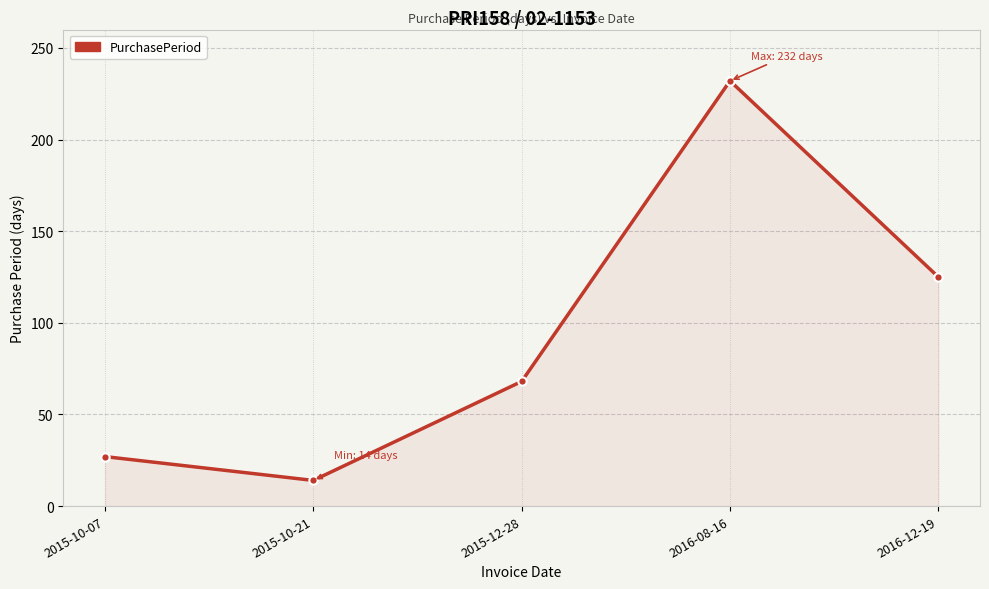

True or false: the data shows 386 at 2016-08-16.

False